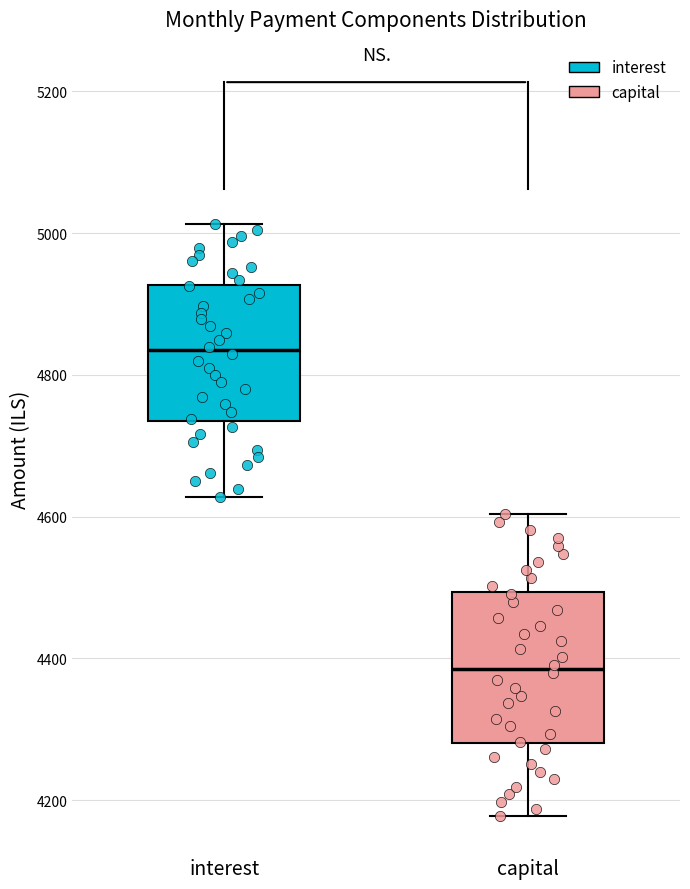

Reading left to right, transcribe this box plot: for each box, give where its median line is, the range the box spans, and where its two whiskers end, as read against the y-axis. The values are not printed on the chart, so give them approximately, as read against the axis.

interest: median 4840, box 4740 to 4920, whiskers 4620 to 5020
capital: median 4380, box 4280 to 4500, whiskers 4180 to 4600